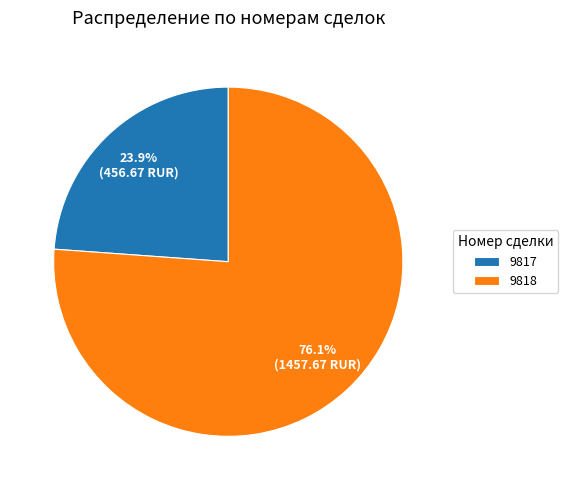

To the nearest percent, what is the average slice percentage?

50%